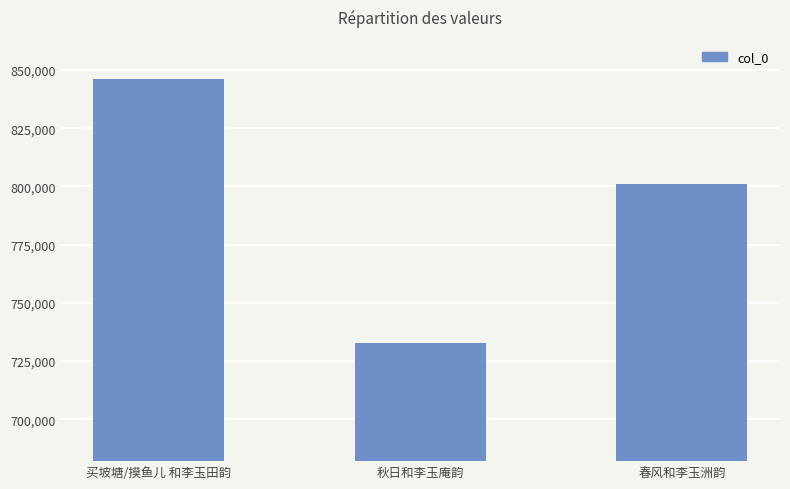

What is the ratio of the value at 秋日和李玉庵韵 to the value at 买坡塘/摸鱼儿 和李玉田韵?

0.9